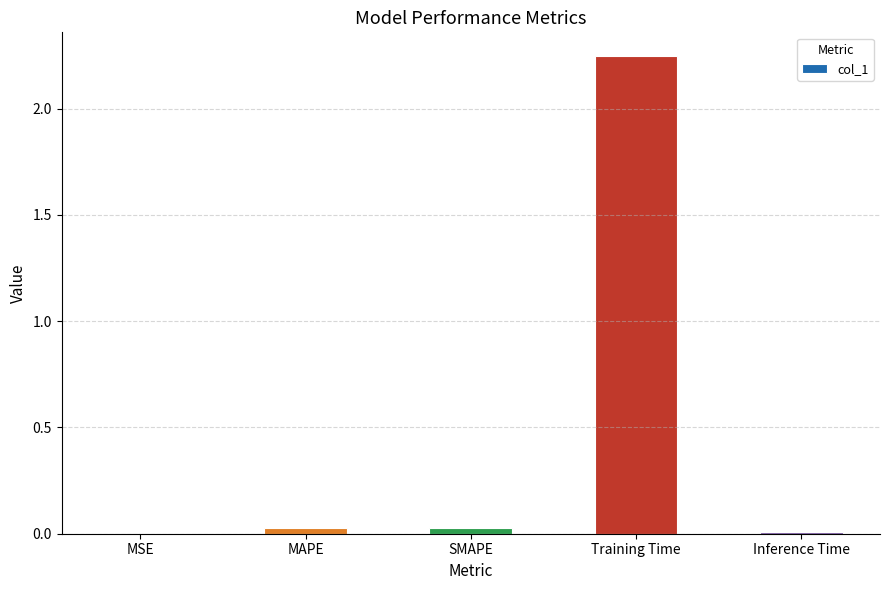

What is the sum of all values?

2.3